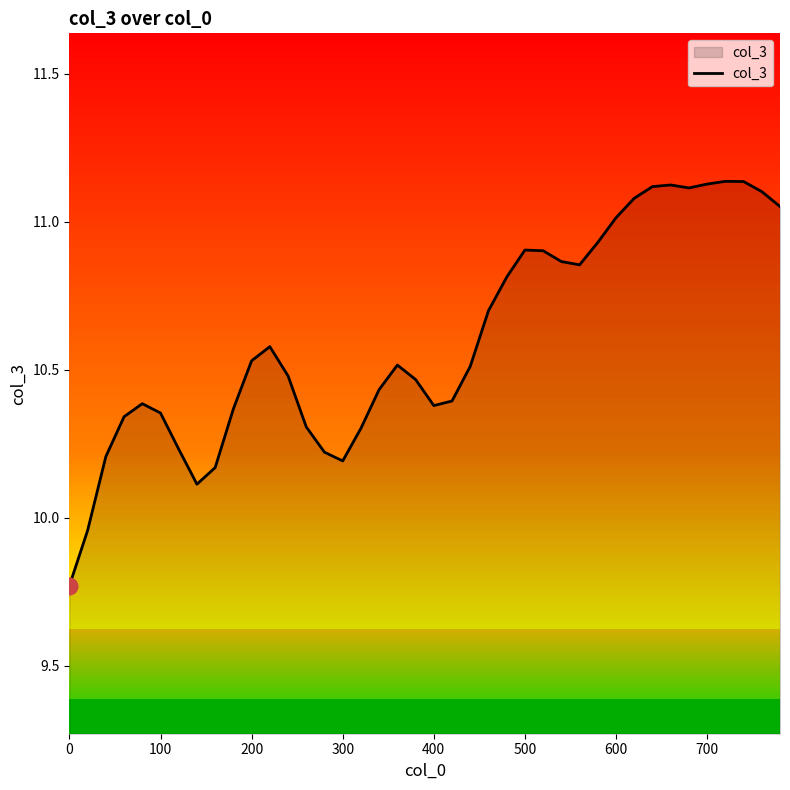

What is the difference between the maximum and minimum values?

1.4